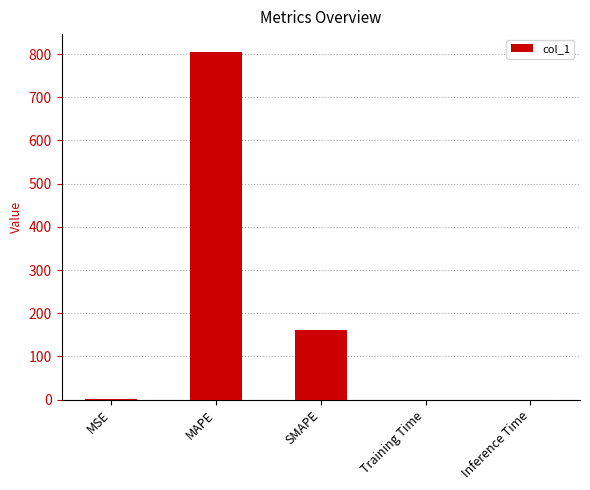

What is the change in value from MAPE to Inference Time?

-805.9